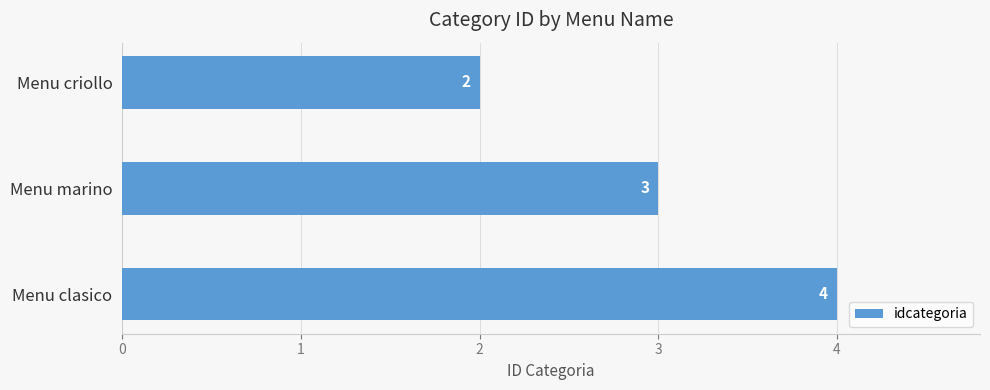

Is it true that the value at Menu marino is 3?

True